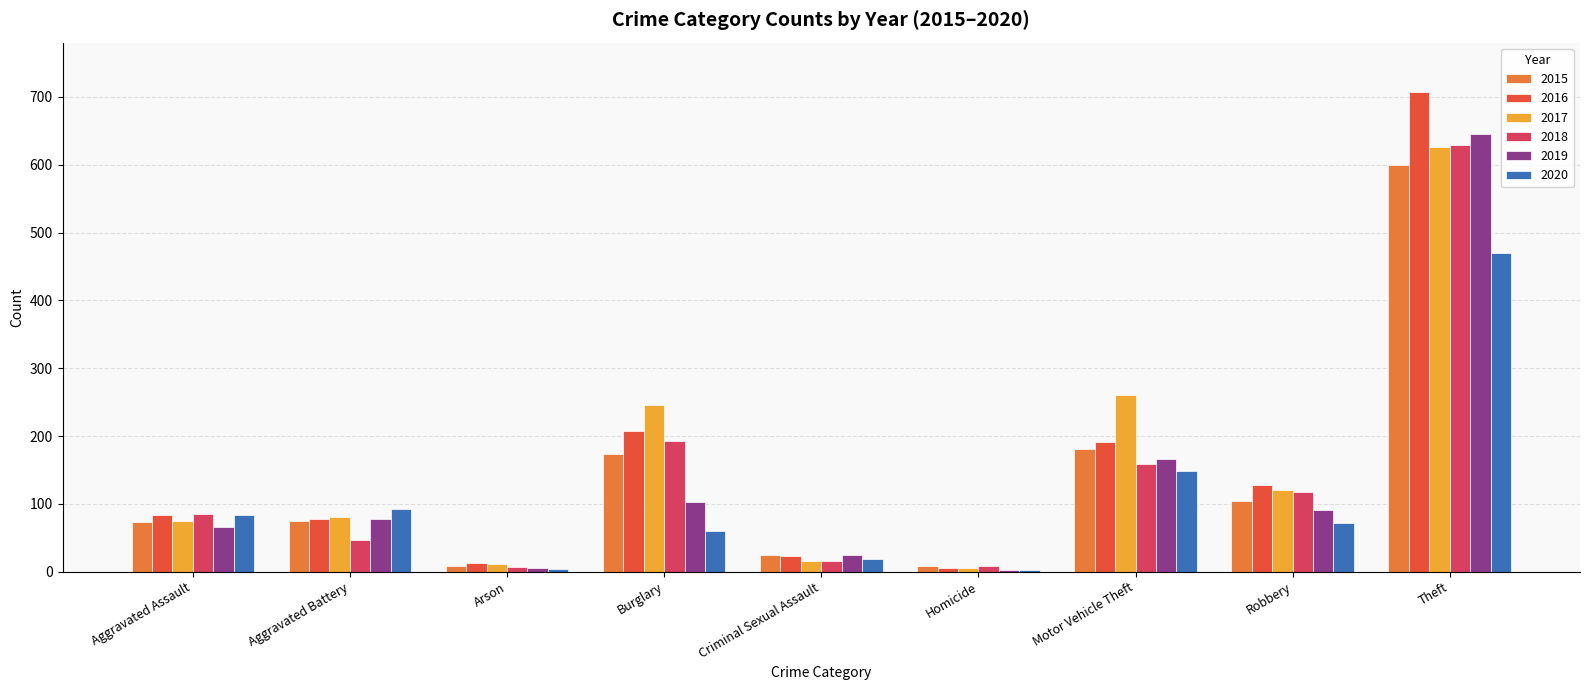

Count the number of categories in the chart.

9